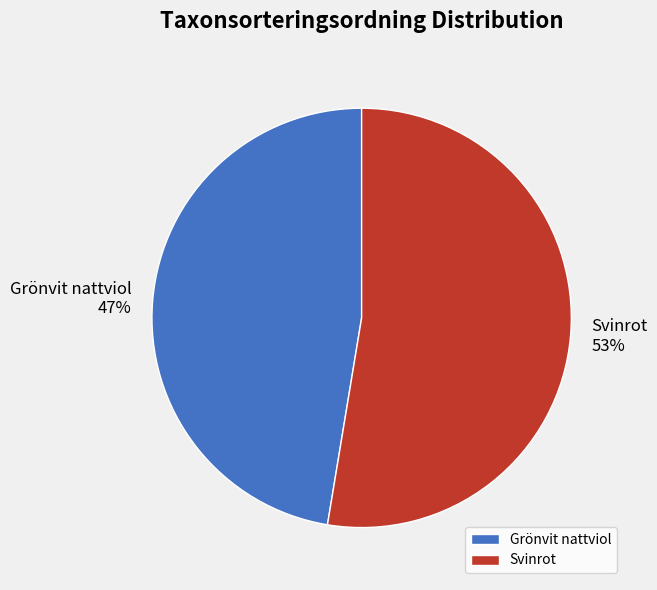

Rank the categories by value from highest to lowest.

Svinrot, Grönvit nattviol